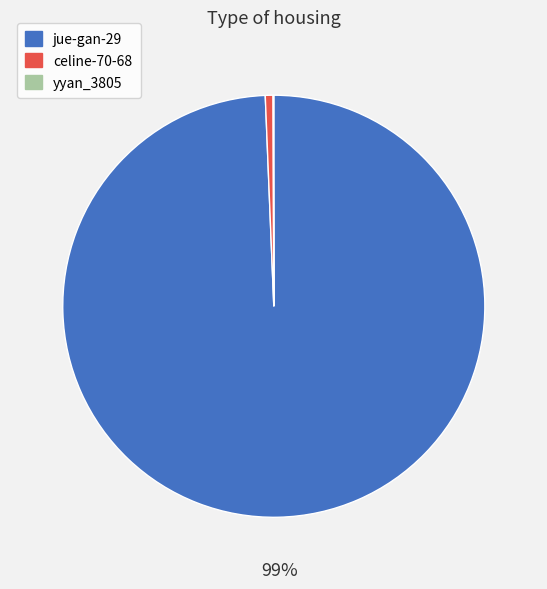

Which slice is the largest?

jue-gan-29